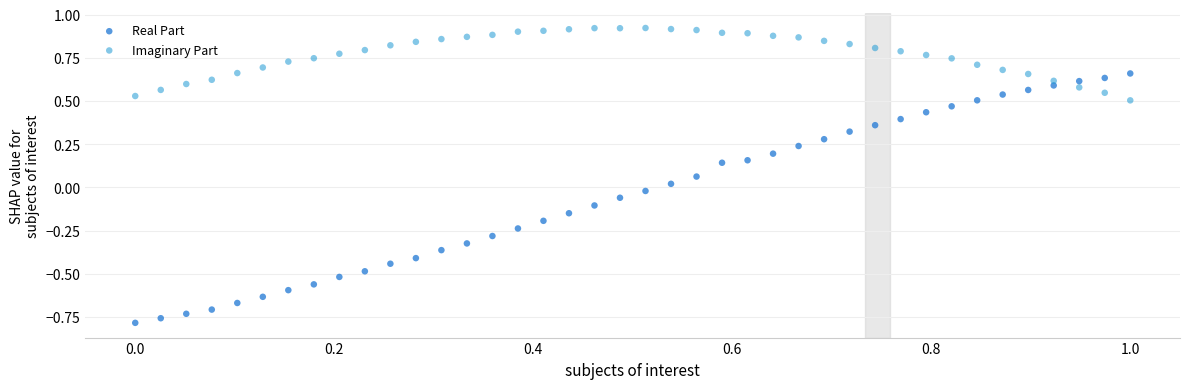

Which series contains the highest Y value?

Imaginary Part